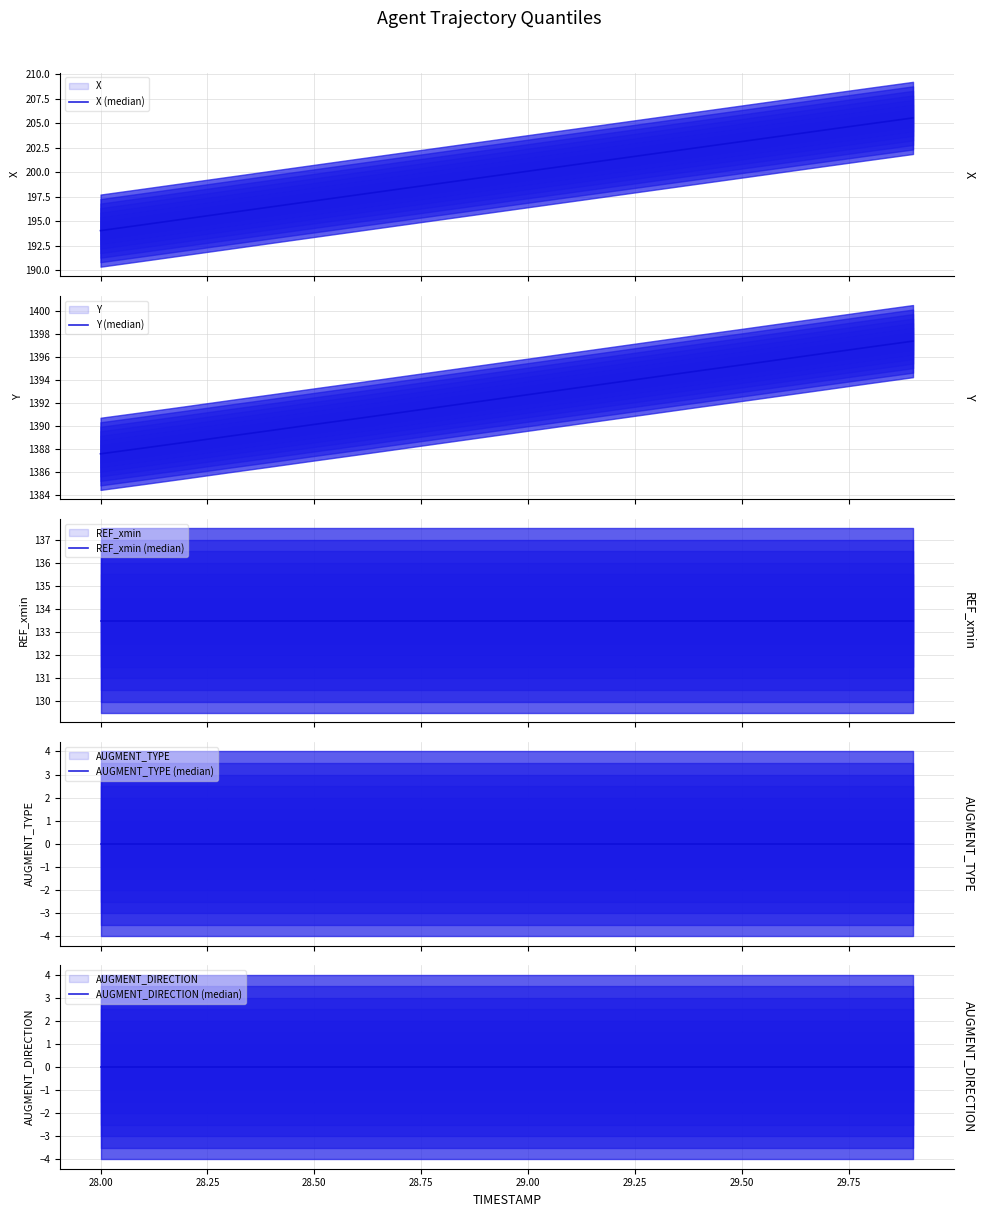

Read the REF_xmin (median) value at 28.00.

133.5